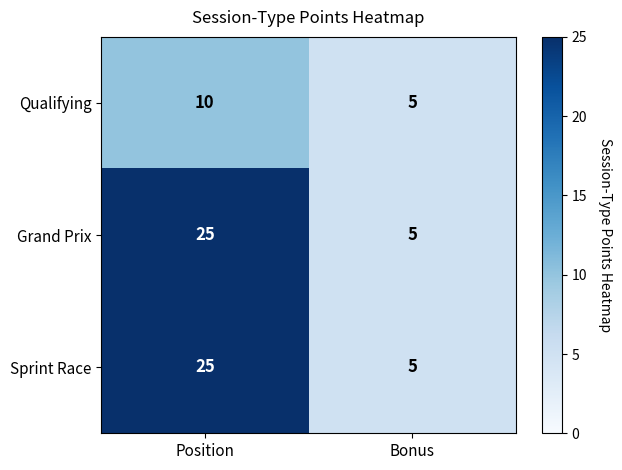

Which label corresponds to the smallest value in the chart?

Bonus